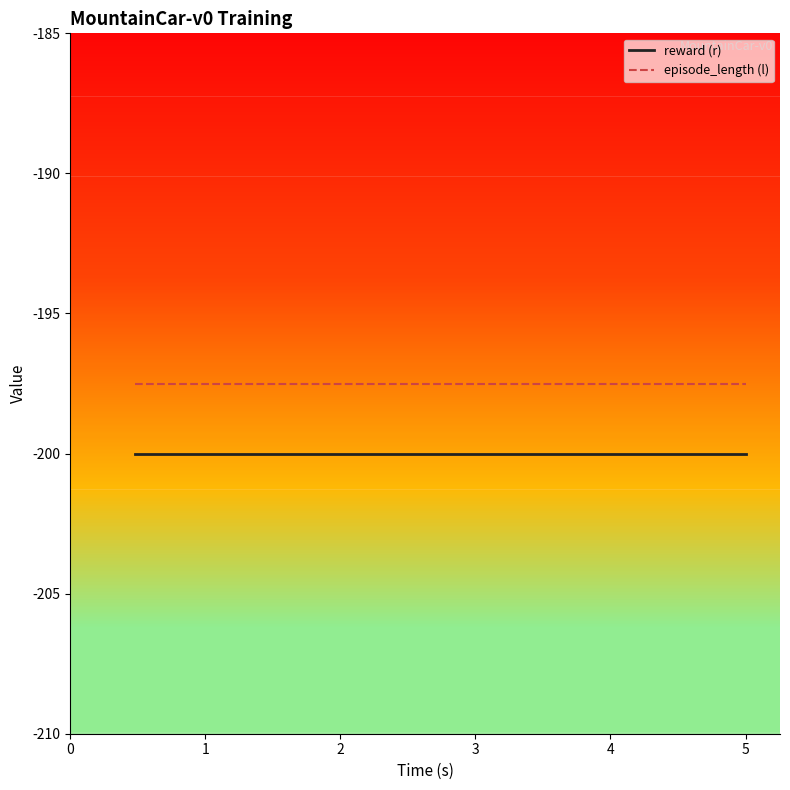

What are all the series names shown in the legend?

reward (r), episode_length (l)